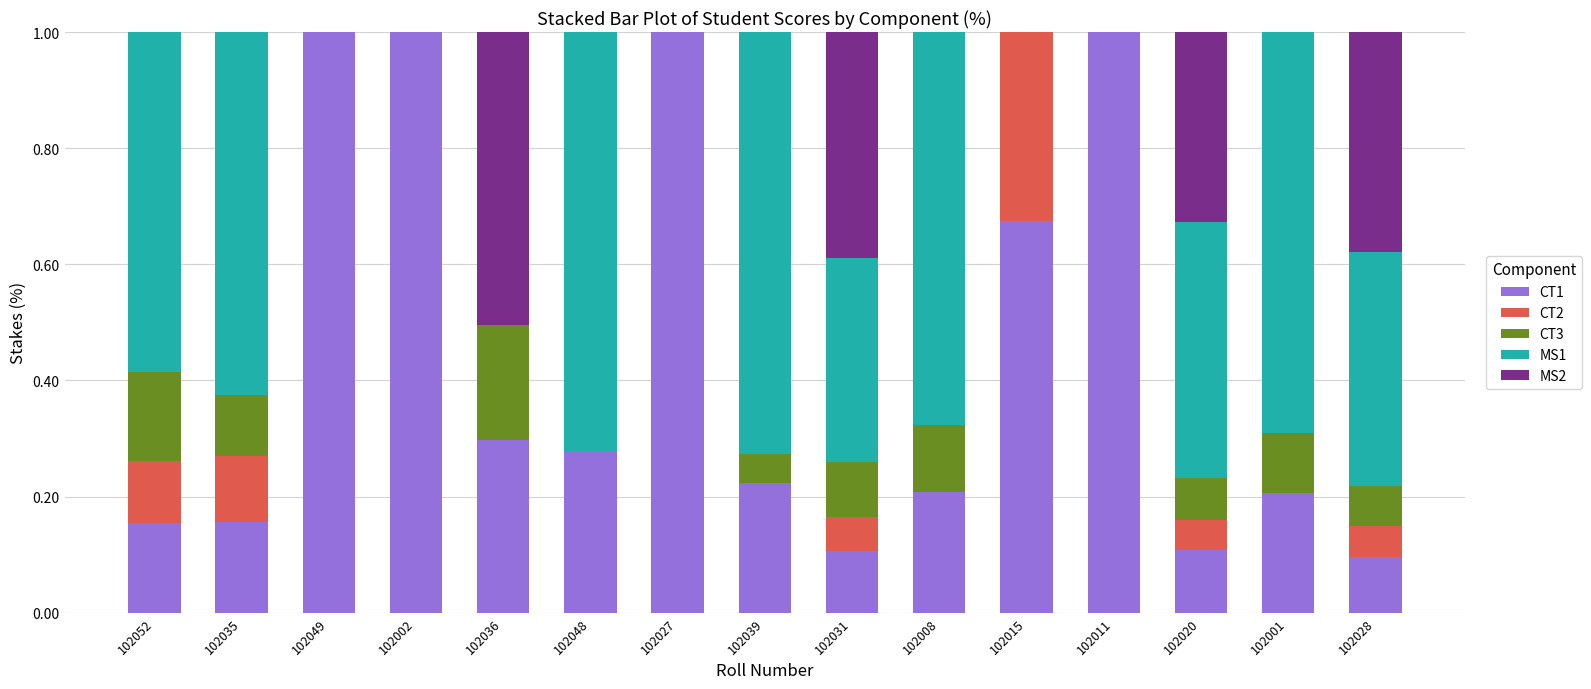

Is it true that CT1 equals 0.3 at 102049?

False